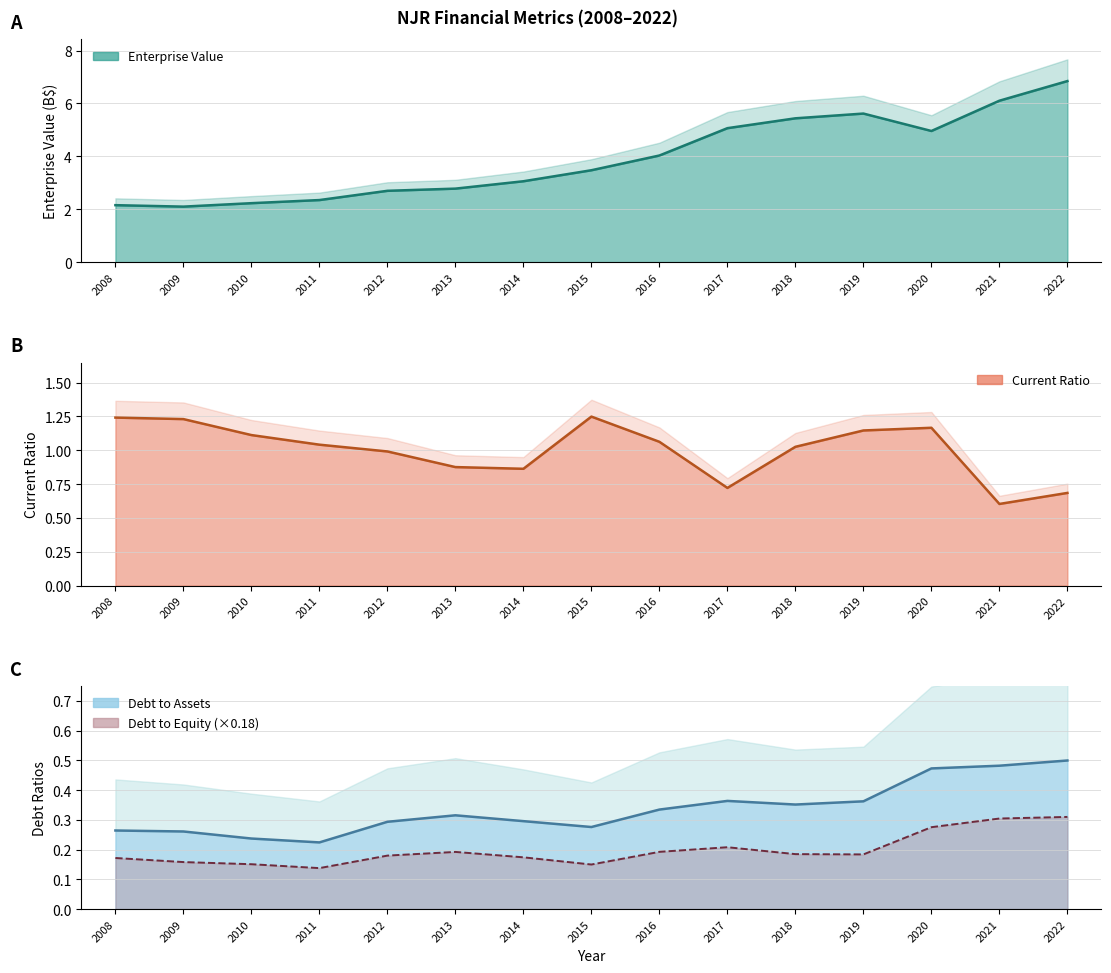

Does the chart display data point markers on the line(s)?

No